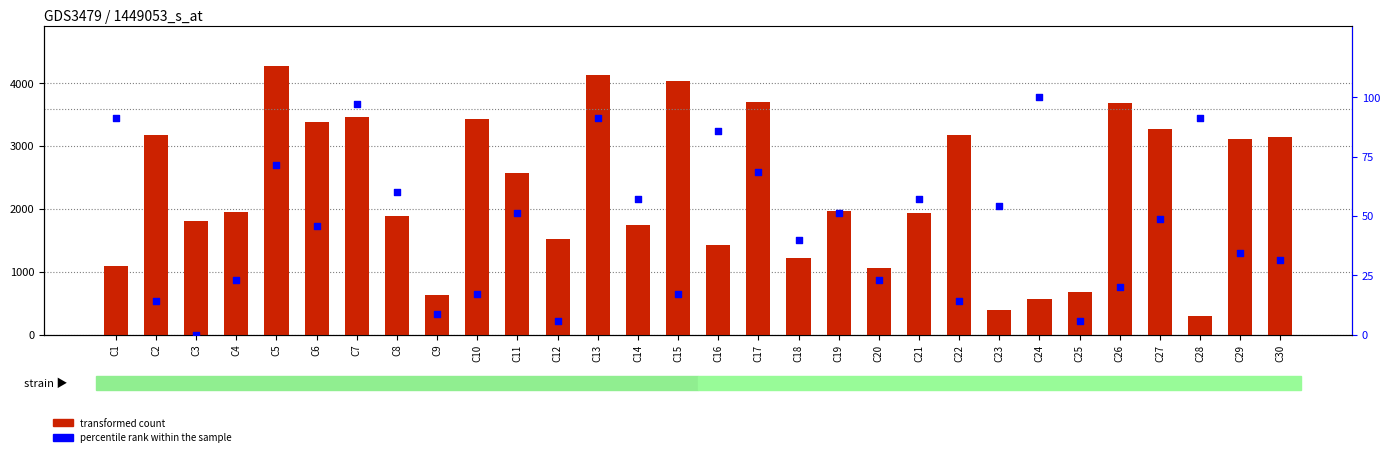

At which category is the sum across all series the highest?

C5